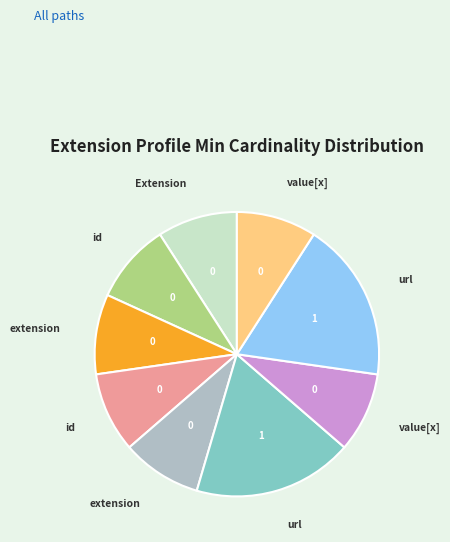

Is there a majority slice in this chart?

No